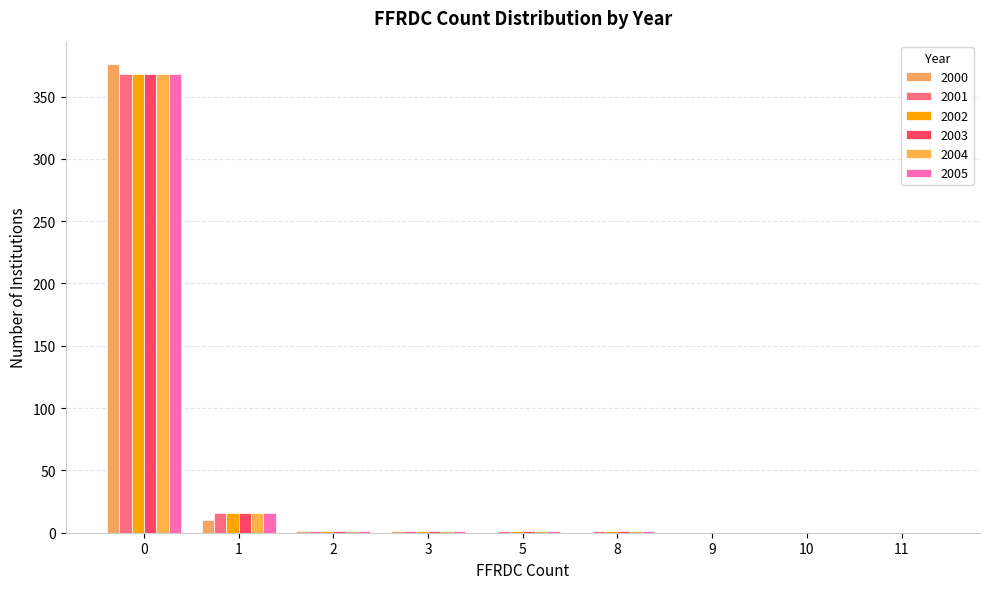

List the labels in order of 2000 value, largest first.

0, 1, 2, 3, 5, 8, 9, 10, 11